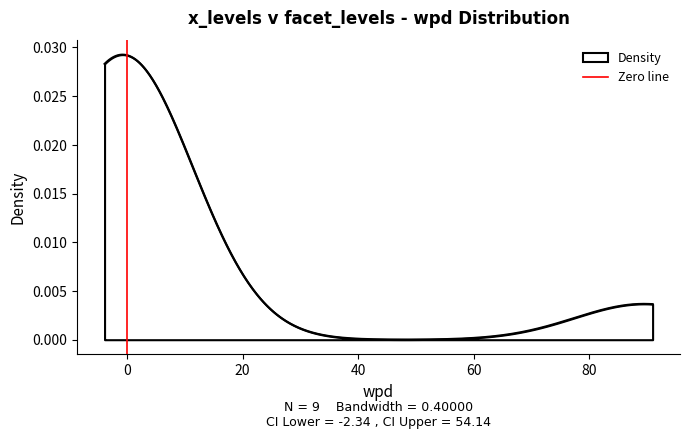

How many values are below 1?

1